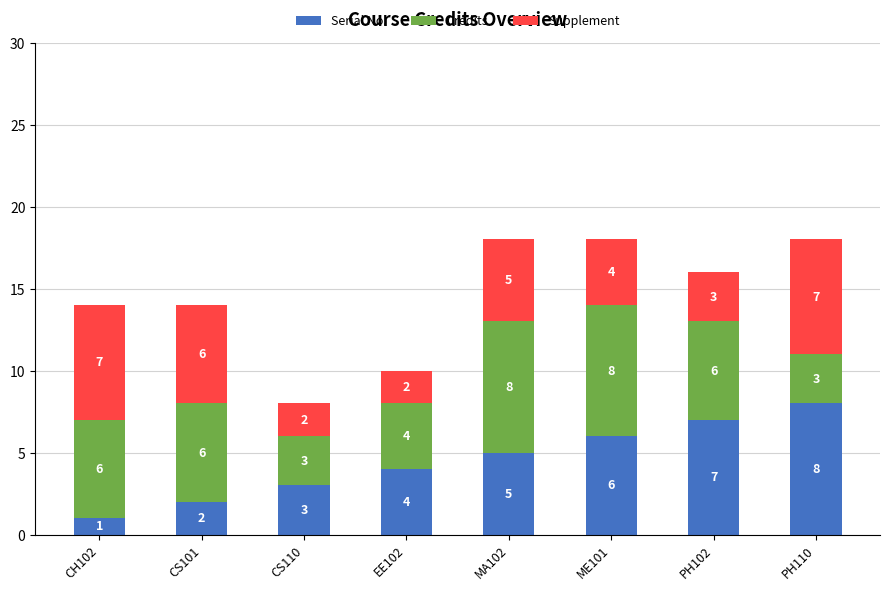

What is the maximum value for Serial No.?

8